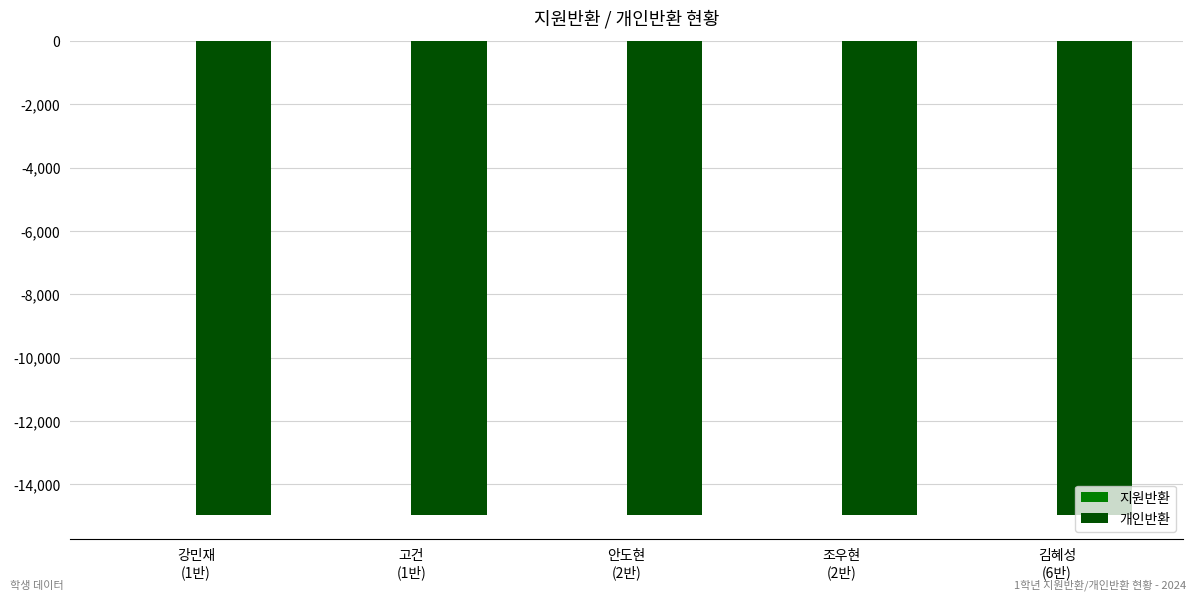

At which category does the chart reach its minimum across all series?

강민재
(1반)